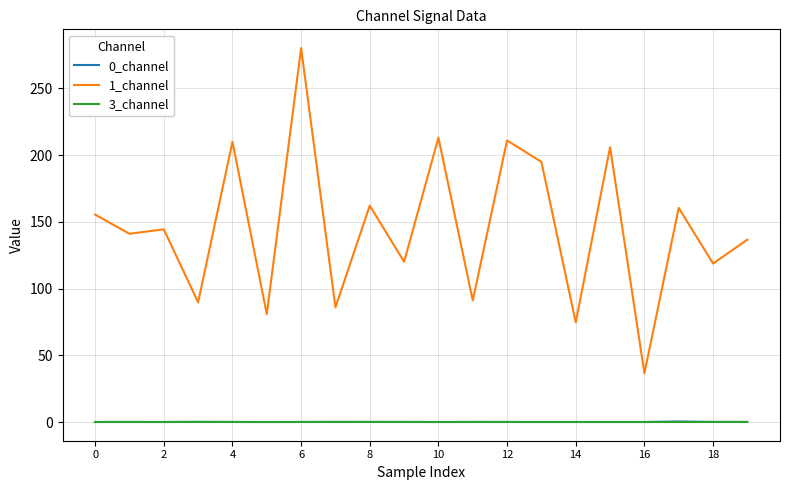

How many series are shown in this chart?

3